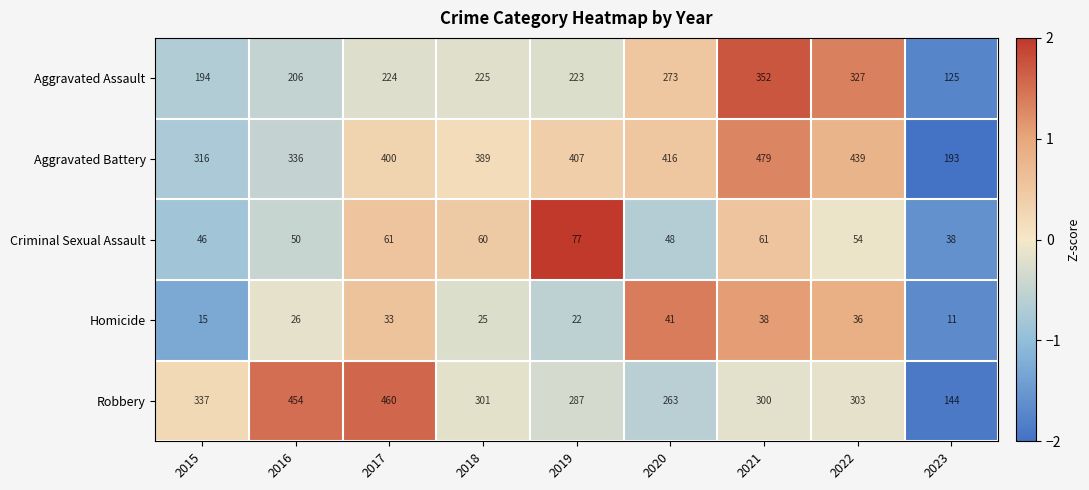

The value of Robbery at 2015 is 112. True or false?

False